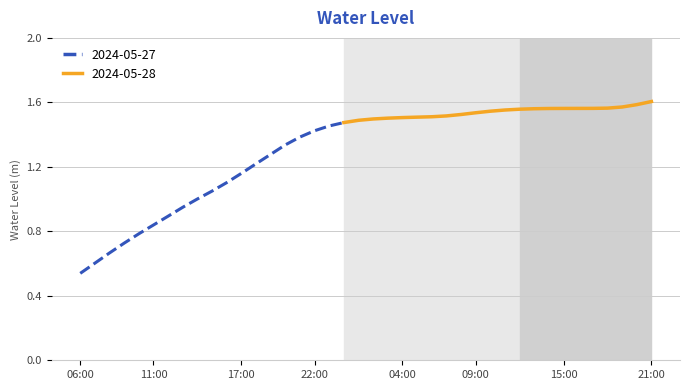

Rank the categories by value from highest to lowest.

2024-05-28 21:00, 2024-05-28 20:00, 2024-05-28 19:00, 2024-05-28 18:00, 2024-05-28 17:00, 2024-05-28 16:00, 2024-05-28 15:00, 2024-05-28 14:00, 2024-05-28 13:00, 2024-05-28 12:00, 2024-05-28 11:00, 2024-05-28 10:00, 2024-05-28 09:00, 2024-05-28 08:00, 2024-05-28 07:00, 2024-05-28 06:00, 2024-05-28 05:00, 2024-05-28 04:00, 2024-05-28 03:00, 2024-05-28 02:00, 2024-05-28 01:00, 2024-05-28 00:00, 2024-05-27 23:00, 2024-05-27 22:00, 2024-05-27 21:00, 2024-05-27 20:00, 2024-05-27 19:00, 2024-05-27 18:00, 2024-05-27 17:00, 2024-05-27 16:00, 2024-05-27 15:00, 2024-05-27 14:00, 2024-05-27 13:00, 2024-05-27 12:00, 2024-05-27 11:00, 2024-05-27 10:00, 2024-05-27 09:00, 2024-05-27 08:00, 2024-05-27 07:00, 2024-05-27 06:00